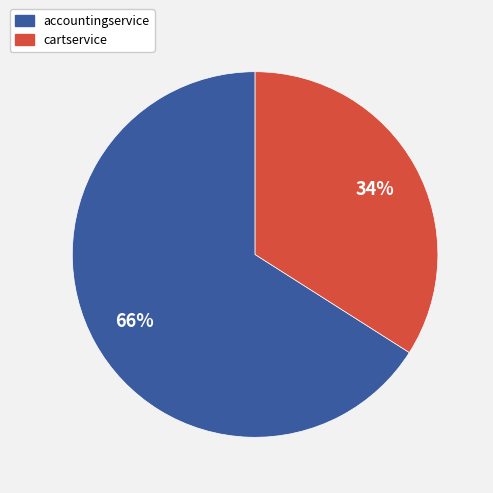

Is there any slice that represents more than half of the pie?

Yes